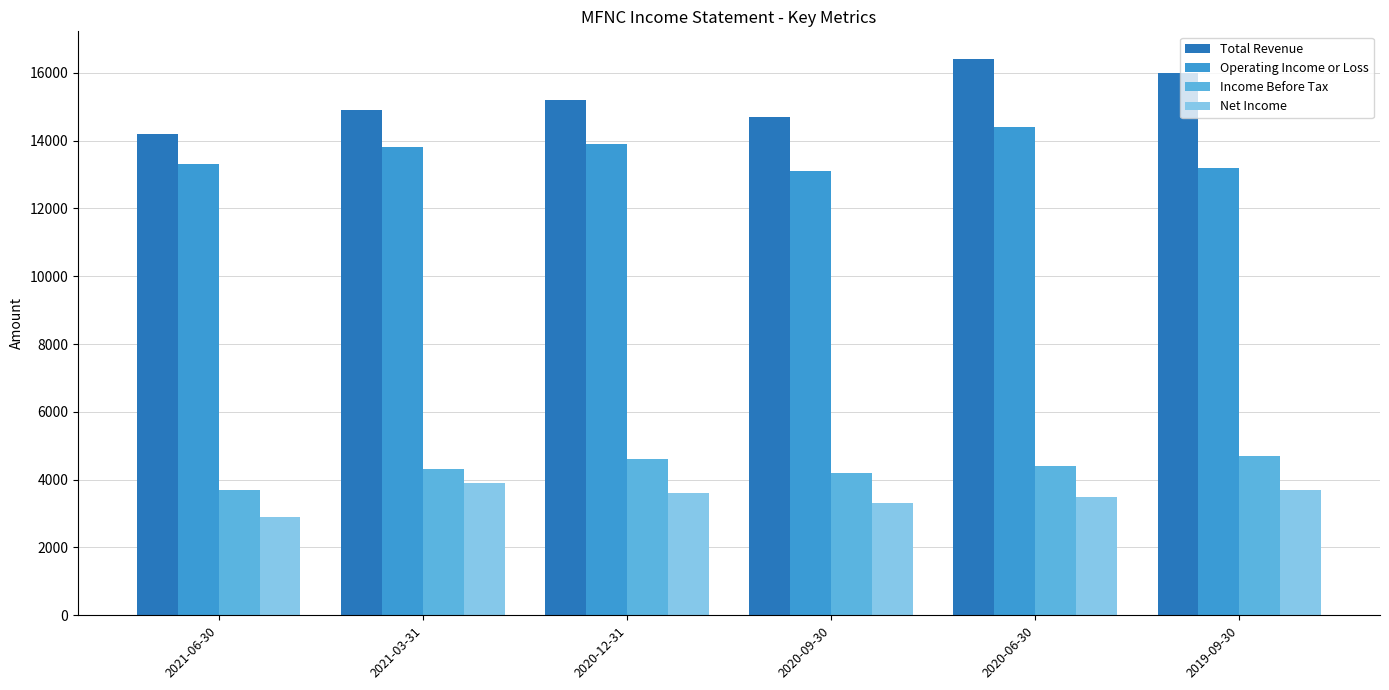

What is the value of the Income Before Tax bar at the 3rd from the left?

4600